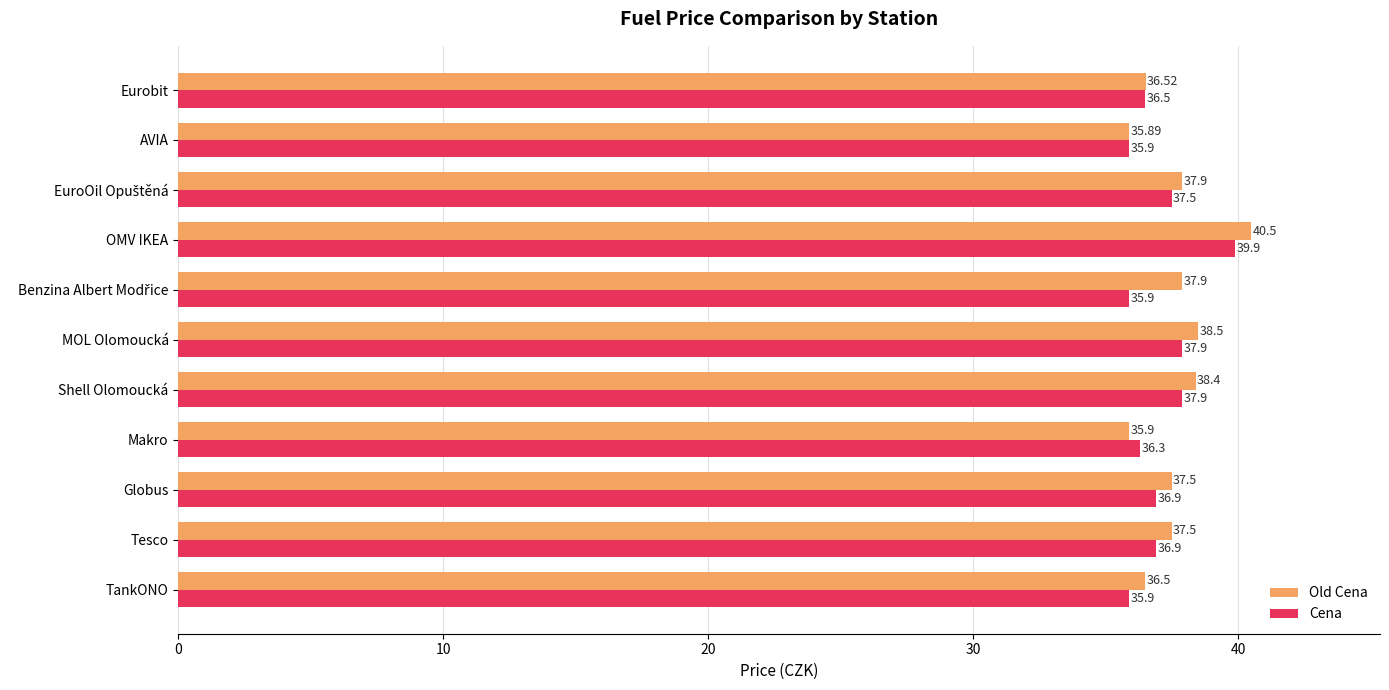

Which category has the highest value in the Cena series?

OMV IKEA